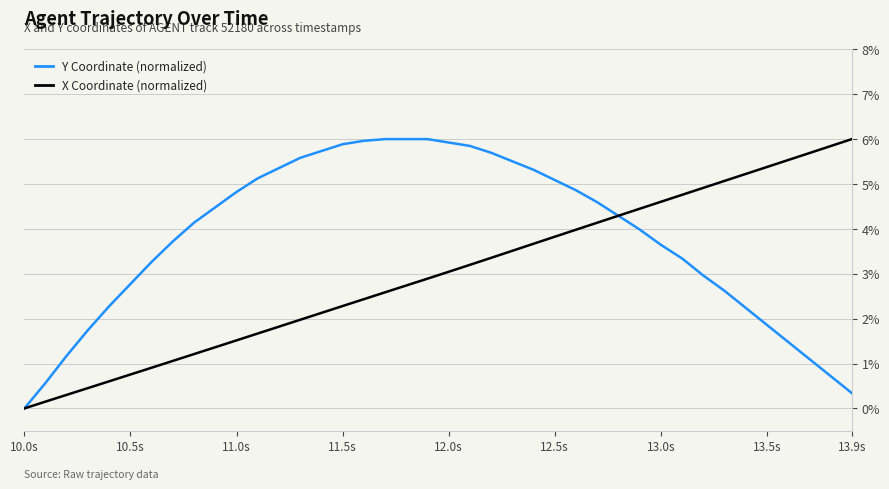

What is the highest value of the Y Coordinate (normalized) series?

6.0